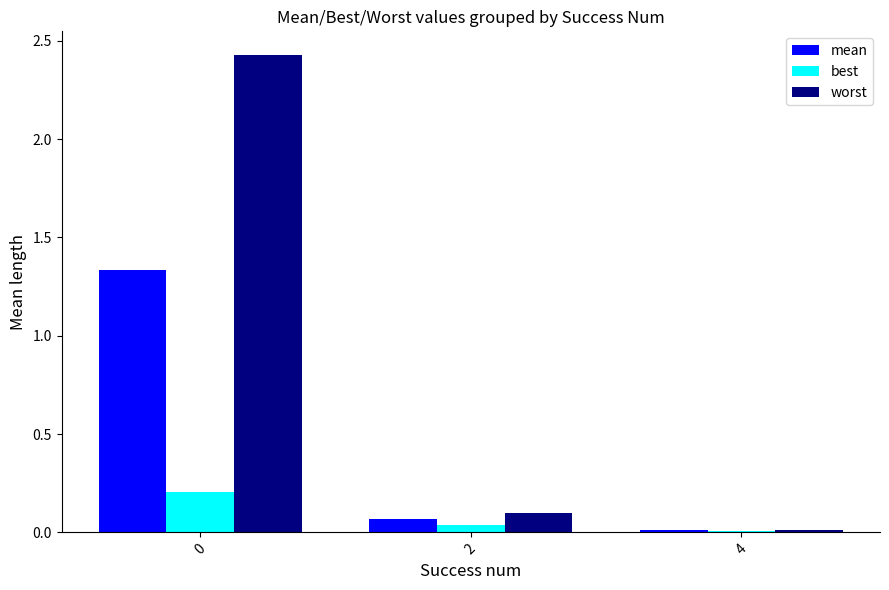

Which series changed the most between 0 and 4?

worst